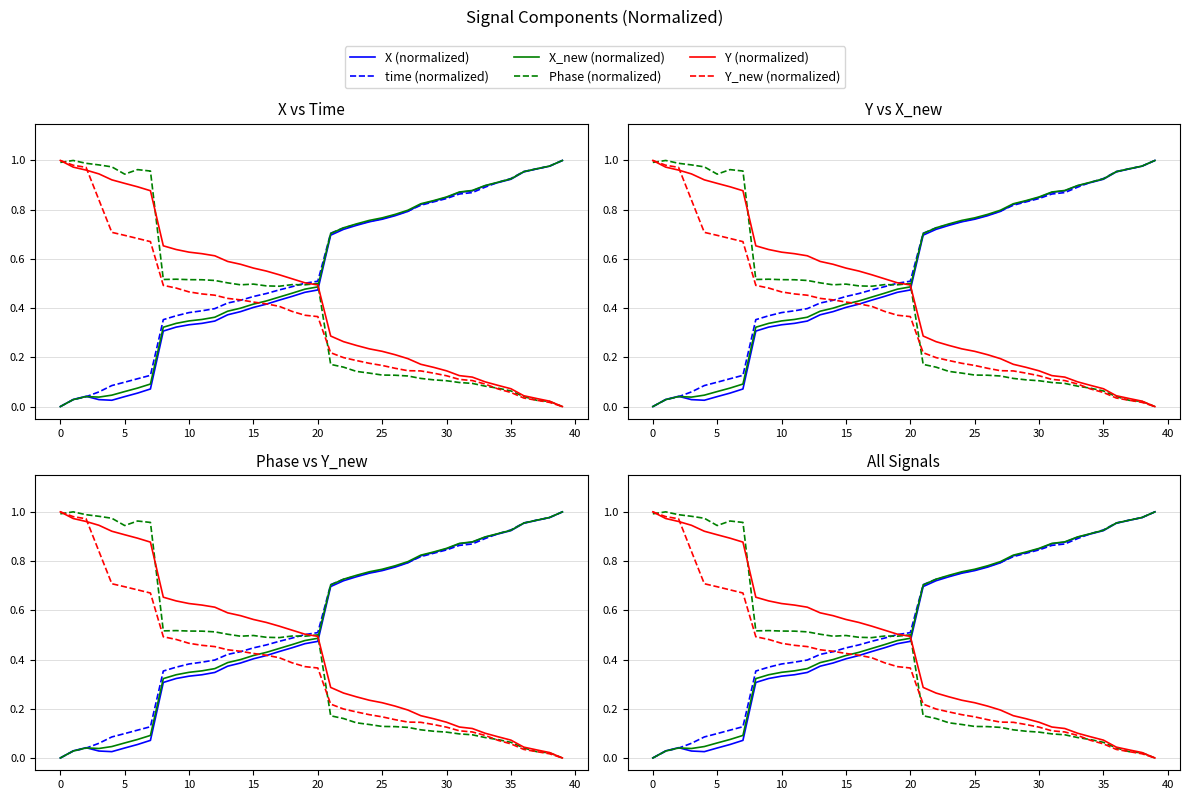

What is the label of the 3rd point from the left?

5